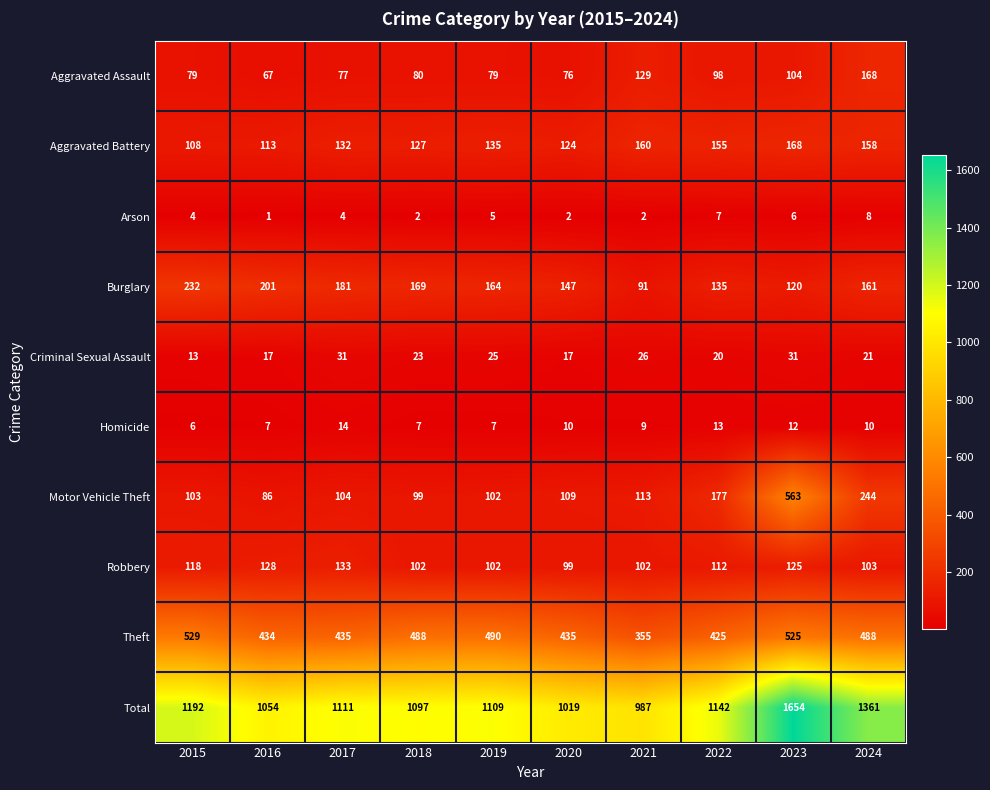

What is the total value across all series at 2023?

3308